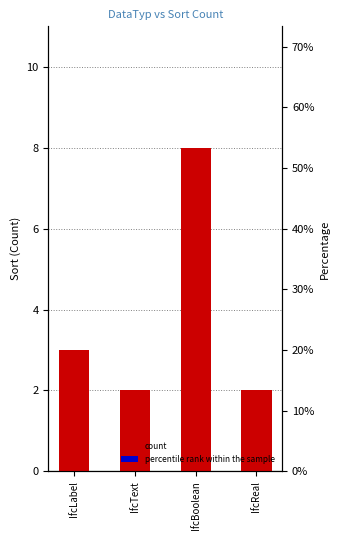

What is the value of the 3rd bar from the left?

8